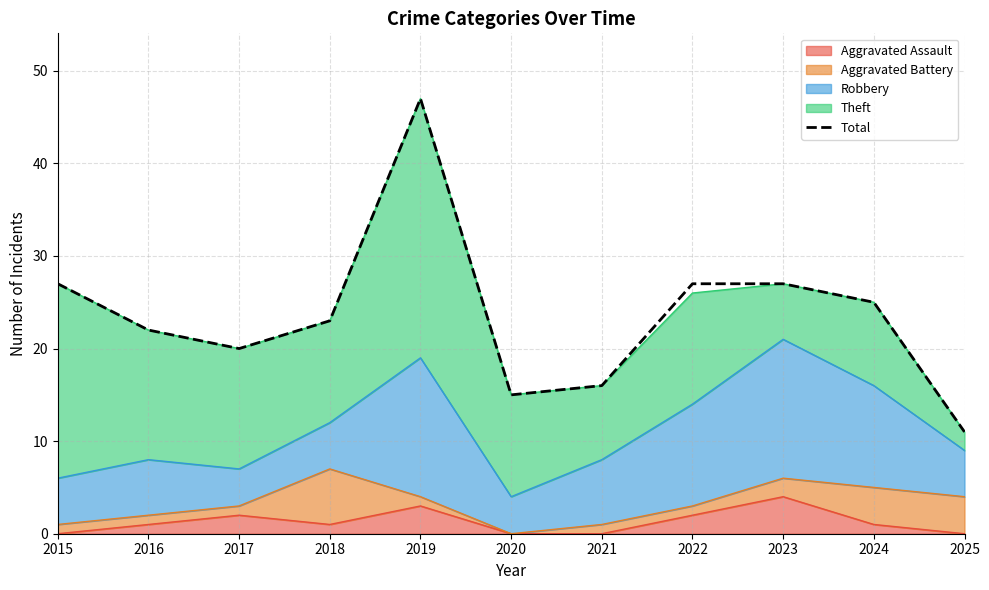

Reading left to right, list all the values displayed in this chart.

2015=27	2016=22	2017=20	2018=23	2019=47	2020=15	2021=16	2022=27	2023=27	2024=25	2025=11